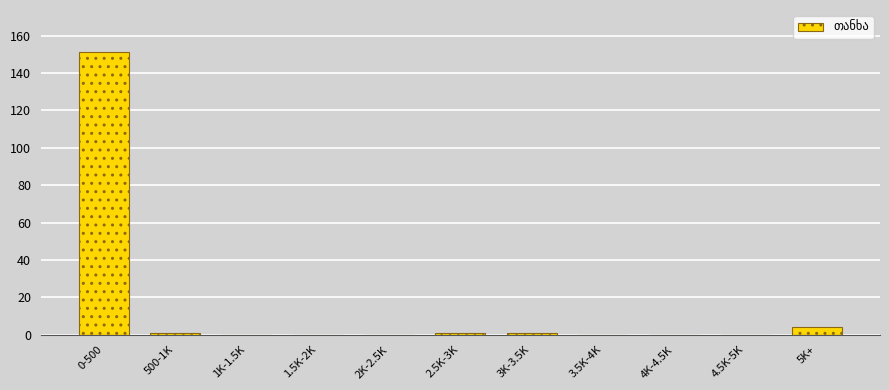

Reading left to right, transcribe all the data shown in this chart.

0-500=151	500-1K=1	1K-1.5K=0	1.5K-2K=0	2K-2.5K=0	2.5K-3K=1	3K-3.5K=1	3.5K-4K=0	4K-4.5K=0	4.5K-5K=0	5K+=4